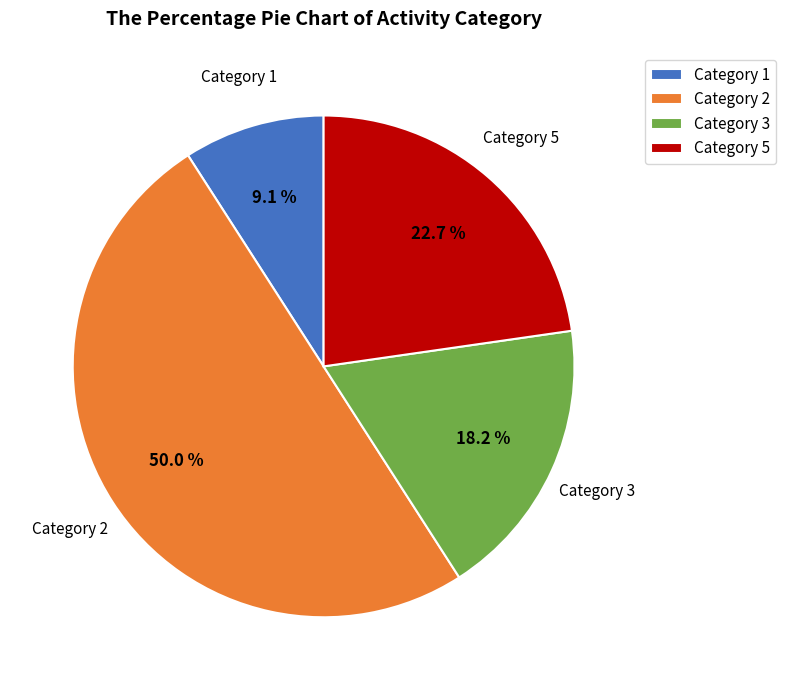

How many segments does this pie chart have?

4